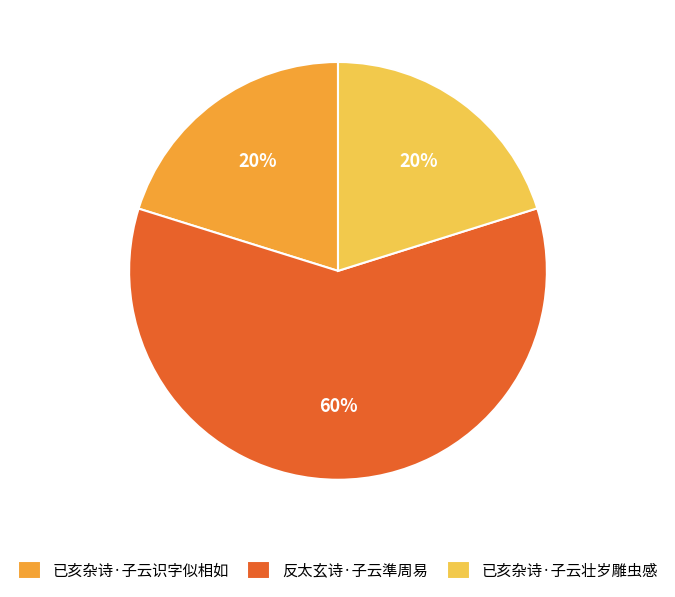

Which slice is the largest?

反太玄诗·子云準周易